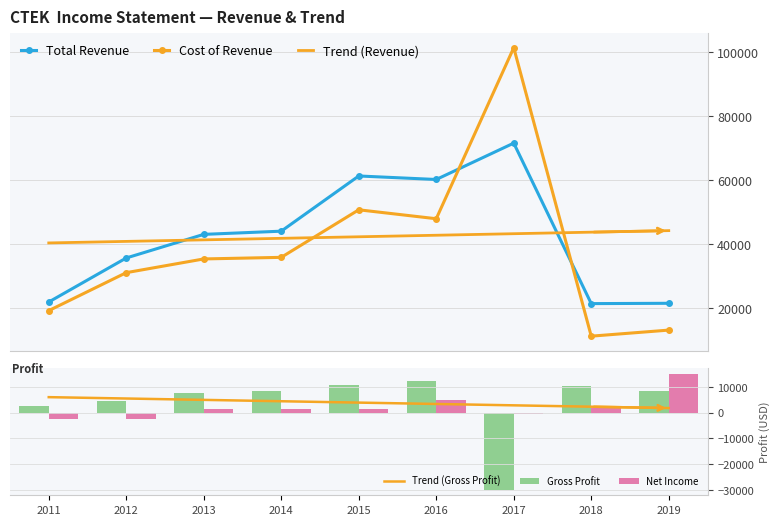

What is the sum of all Gross Profit values?

34800